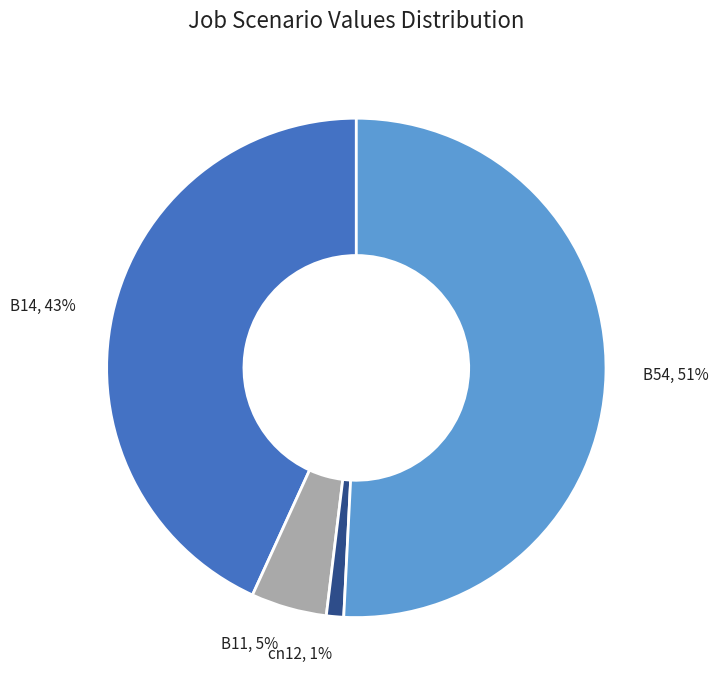

Which category has the smallest portion of the pie?

cn12, 1%